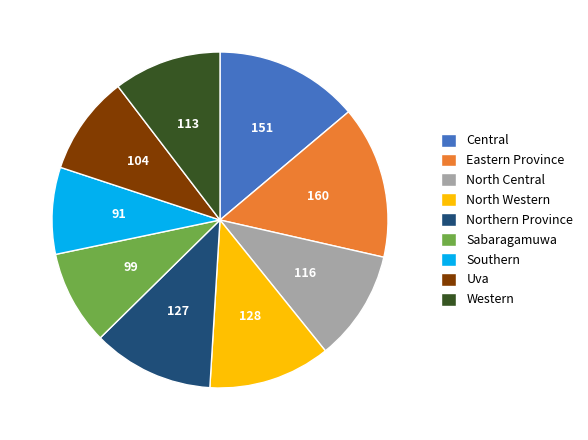

Does any single category account for the majority?

No